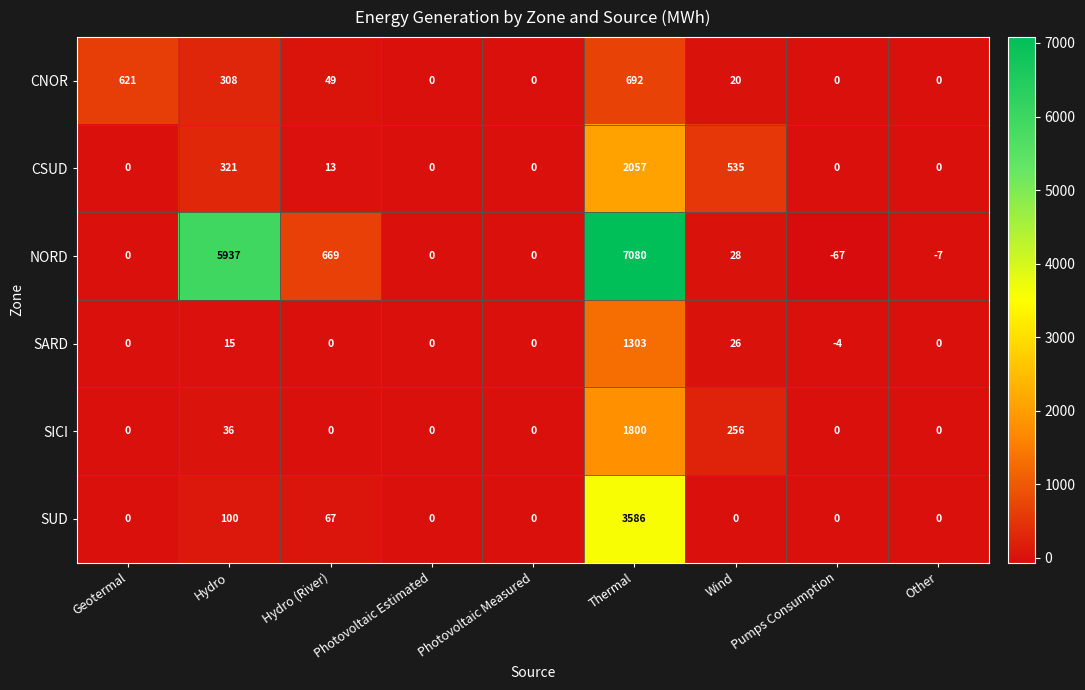

At which label is CSUD closest to 1028?

Wind